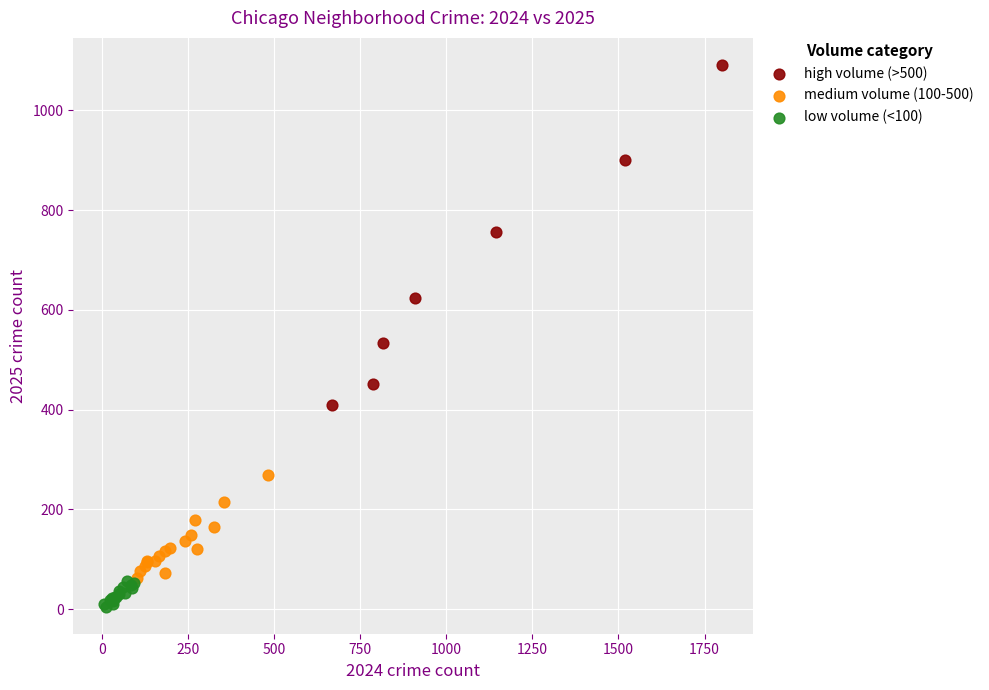

What are all the series names shown in the legend?

high volume (>500), medium volume (100-500), low volume (<100)